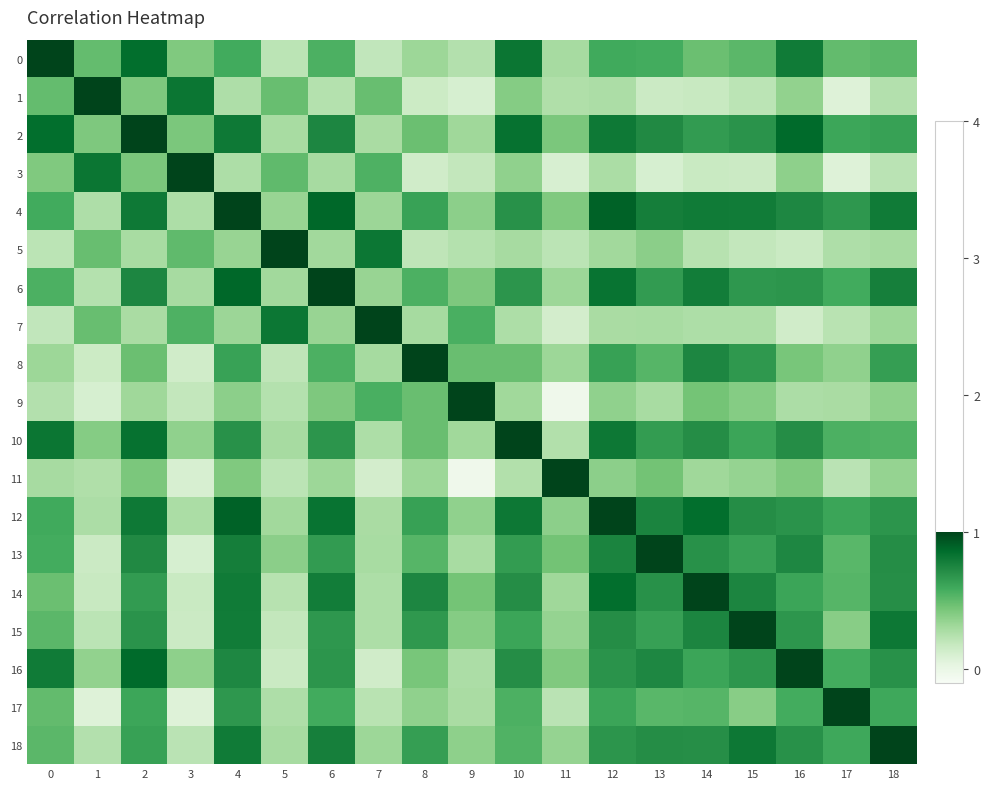

Which has a higher value, 14 or 1?

1